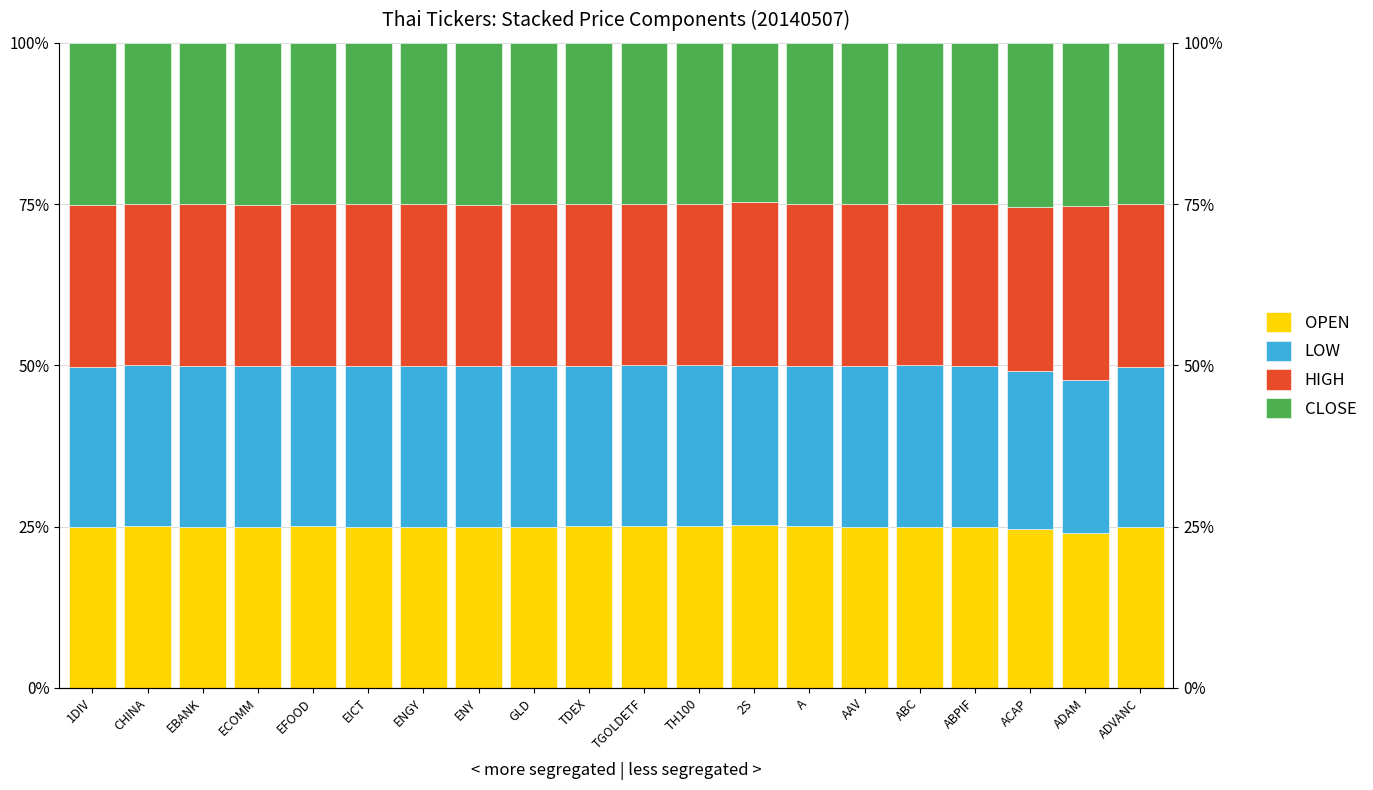

Reading left to right, list all the values displayed in this chart.

OPEN: 24.9	25.0	25.0	25.0	25.1	25.0	24.9	25.0	24.9	25.1	25.0	25.1	25.2	25.1	24.9	25.0	24.9	24.6	24.0	24.9
LOW: 24.9	24.9	24.9	24.8	24.9	24.9	24.9	24.8	24.9	24.8	25.0	24.9	24.7	24.8	24.9	25.0	24.9	24.6	23.8	24.7
HIGH: 25.1	25.0	25.1	25.1	25.1	25.1	25.1	25.1	25.1	25.1	25.1	25.1	25.4	25.1	25.2	25.0	25.1	25.4	27.0	25.3
CLOSE: 25.1	25.0	25.0	25.1	25.0	25.1	25.0	25.1	25.1	25.0	25.0	24.9	24.7	25.1	24.9	25.0	25.1	25.4	25.2	25.1